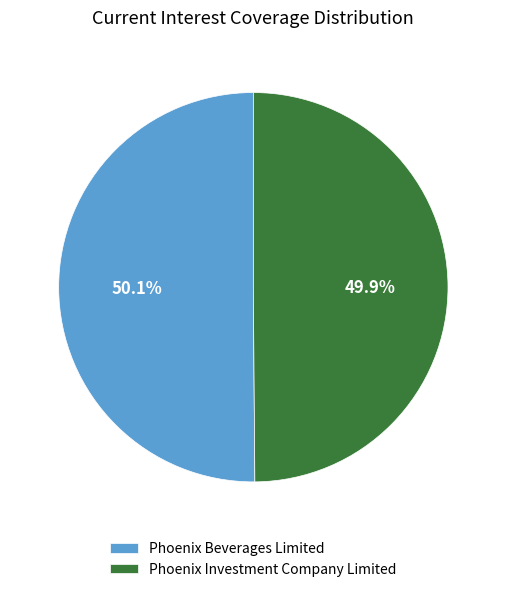

Approximately how many times larger is the value at Phoenix Beverages Limited compared to Phoenix Investment Company Limited?

1.0